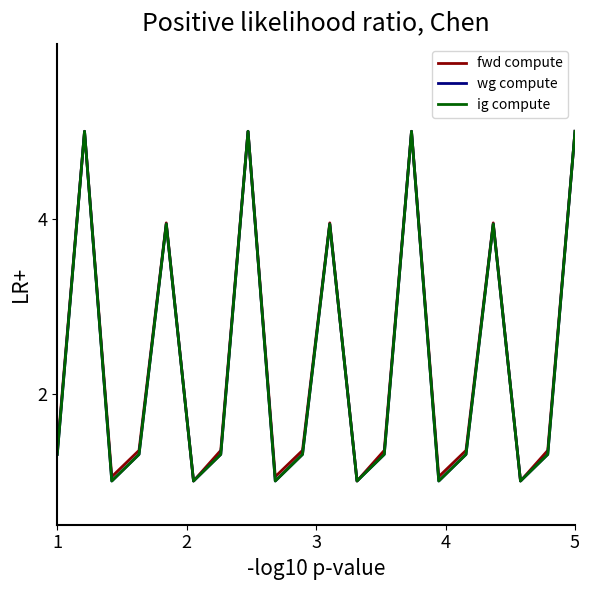

How many interior local valleys does the fwd compute series have?

6